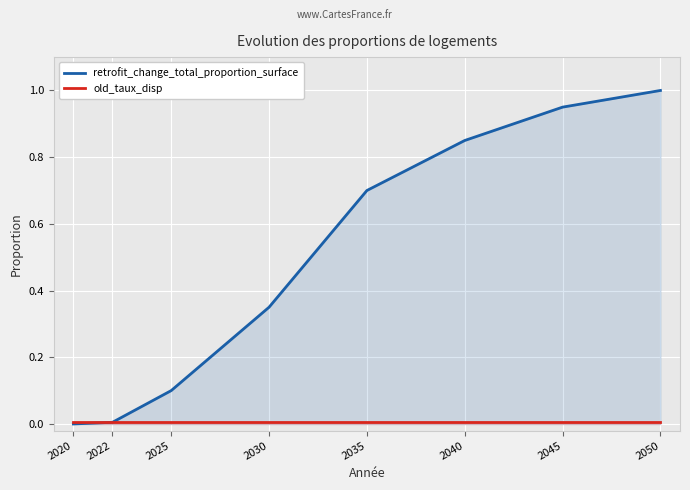

Reading right to left, extract all data points from this chart.

retrofit_change_total_proportion_surface: 2050=1.0	2045=0.9	2040=0.8	2035=0.7	2030=0.3	2025=0.1	2022=0.0	2020=0.0
old_taux_disp: 2050=0.0	2045=0.0	2040=0.0	2035=0.0	2030=0.0	2025=0.0	2022=0.0	2020=0.0